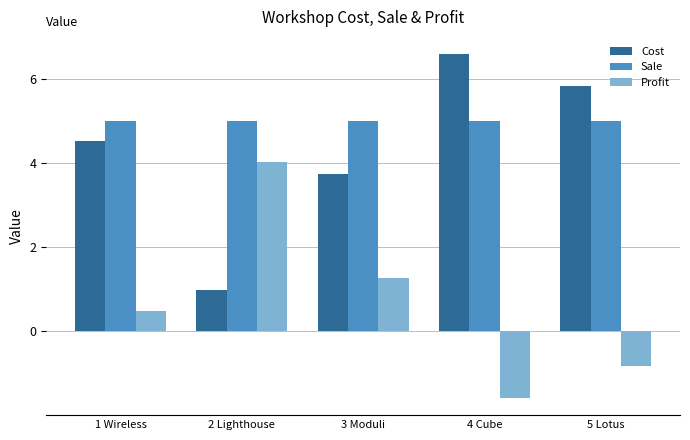

Where does the Profit series first go above 0?

1 Wireless